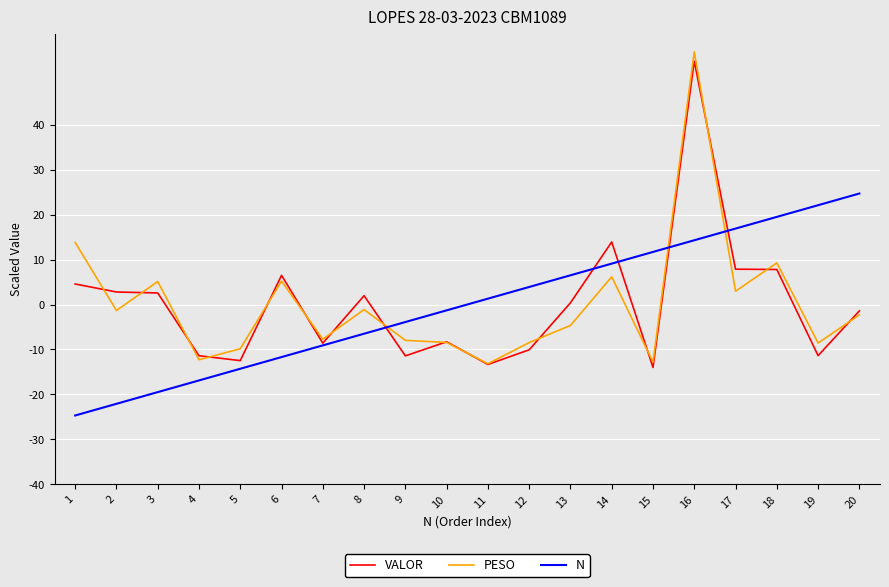

At which label is PESO closest to 21?

1